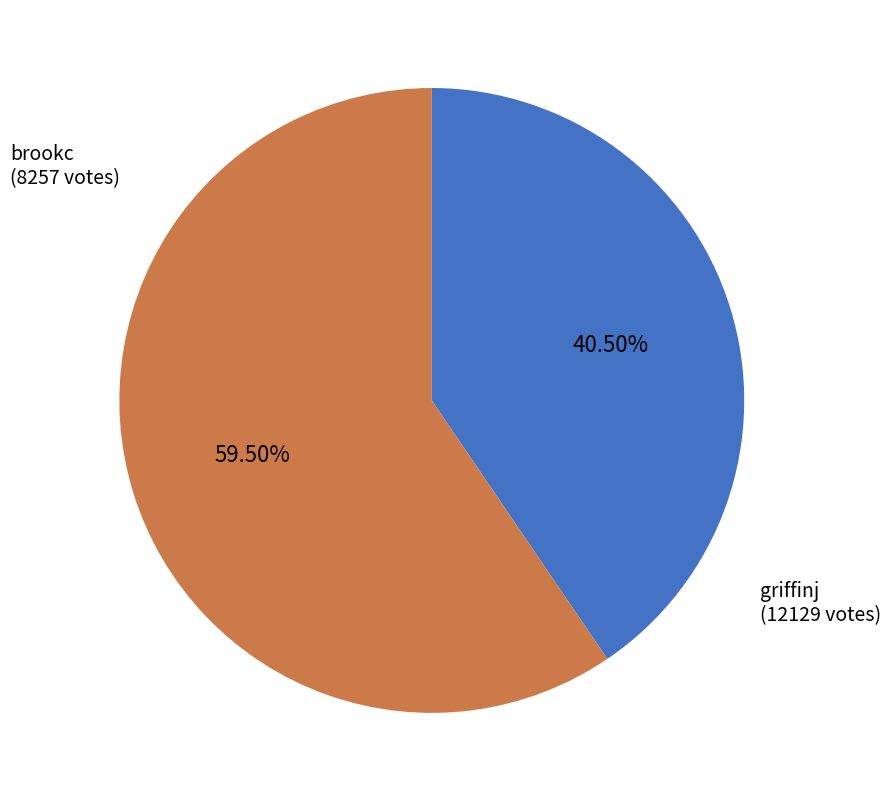

To the nearest percent, what is the difference between the largest and smallest slice percentages?

19%